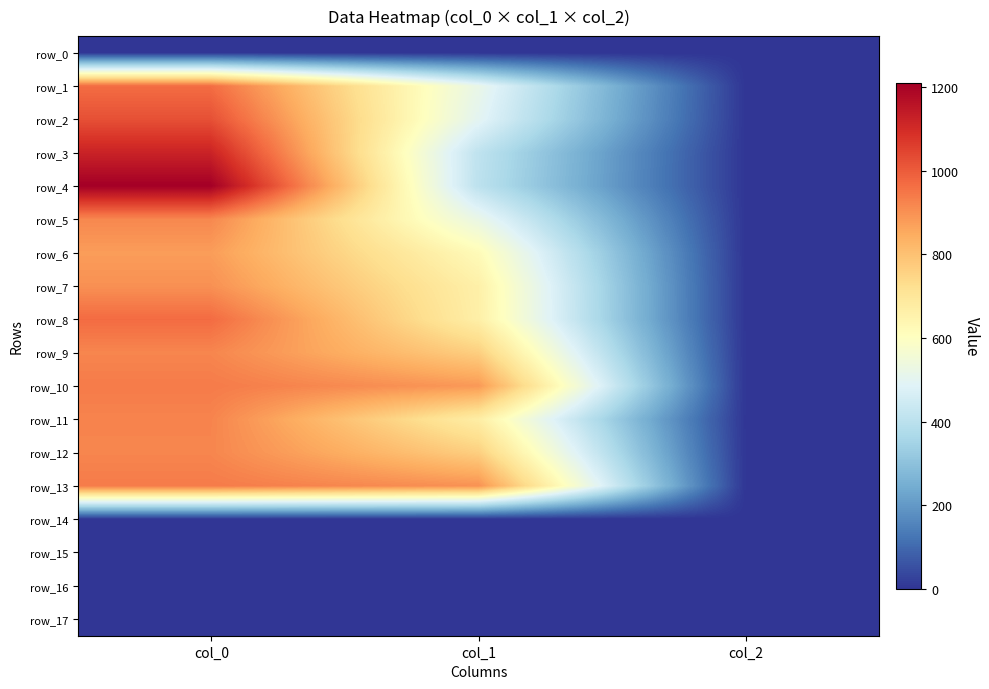

Which series has the largest range (max minus min)?

row_4